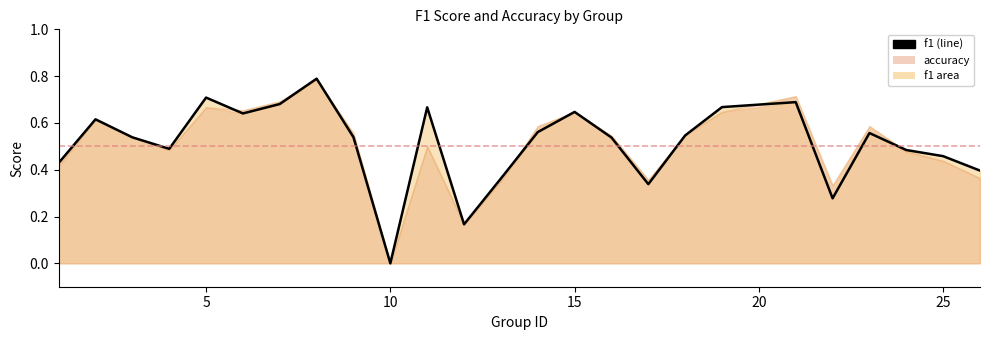

How many values are between 0 and 1?

25